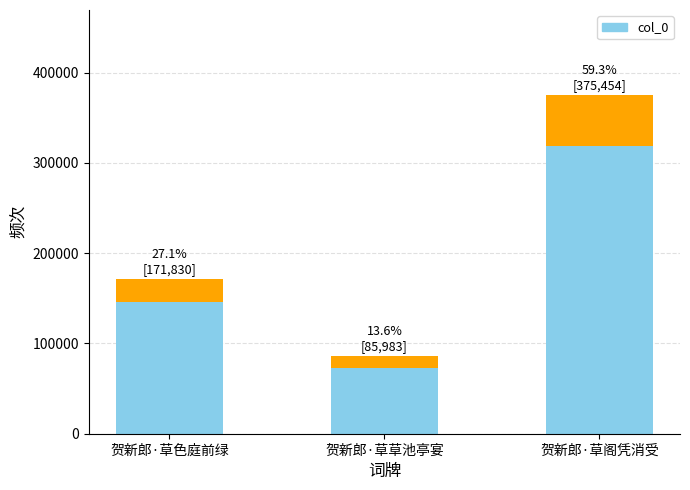

What is the change in value from 贺新郎·草色庭前绿 to 贺新郎·草草池亭宴?

-85847